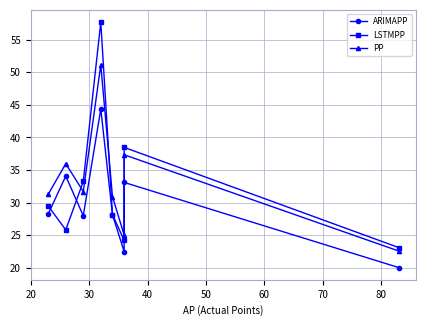

How many data points in ARIMAPP are less than 28?

3